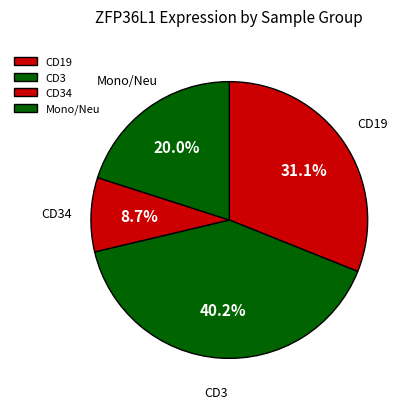

Is there any slice that represents more than half of the pie?

No